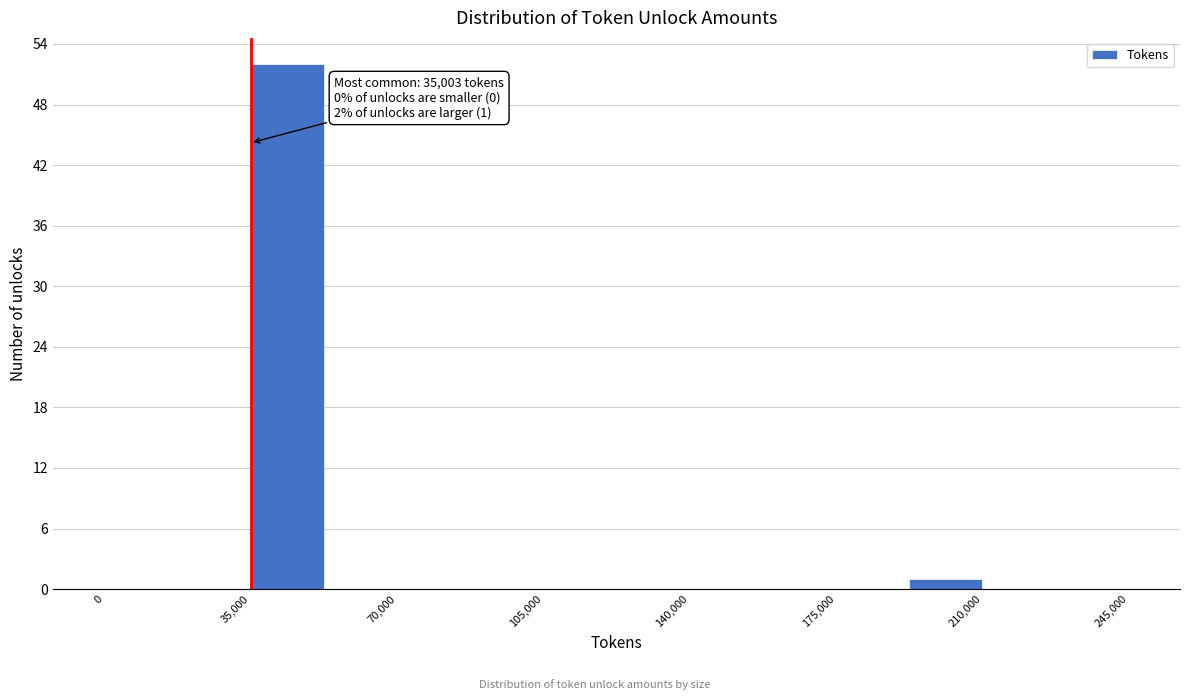

Around what value on the x-axis is the tallest bar? Give the approximate position of its centre, as read against the axis.

45000